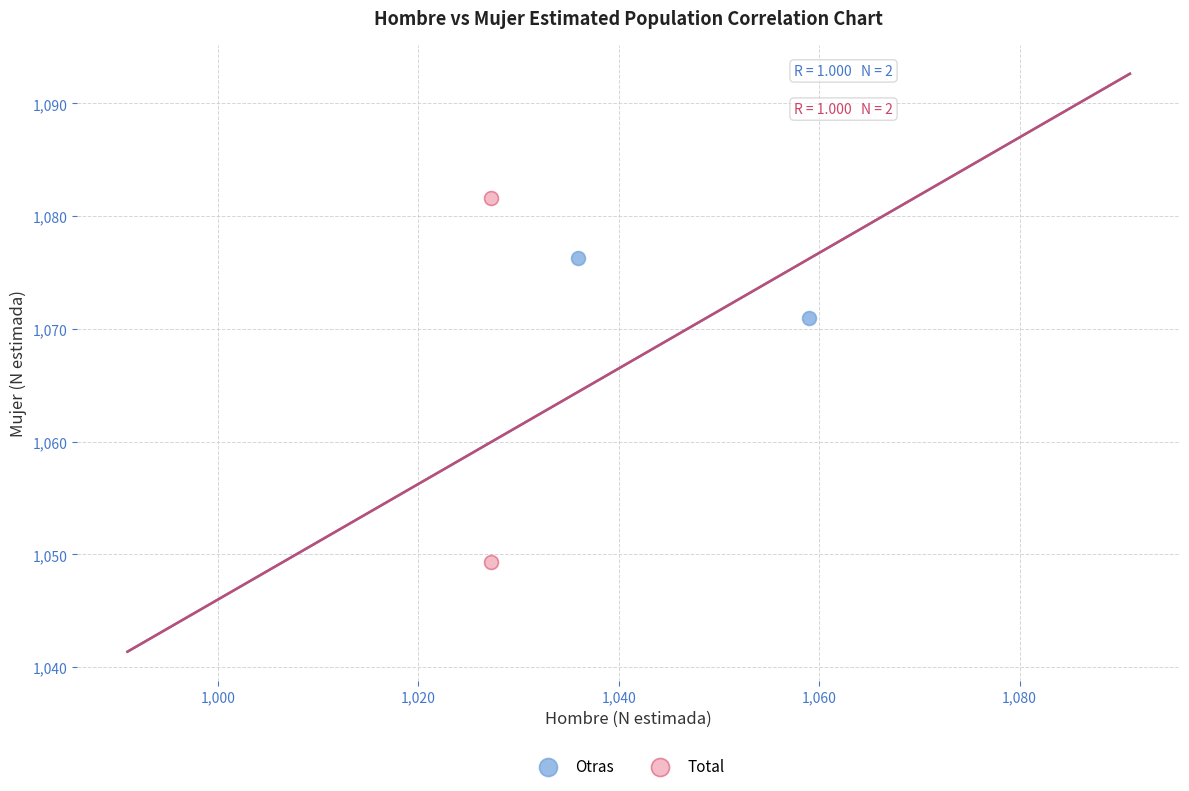

Which series reaches the maximum Y coordinate?

Total